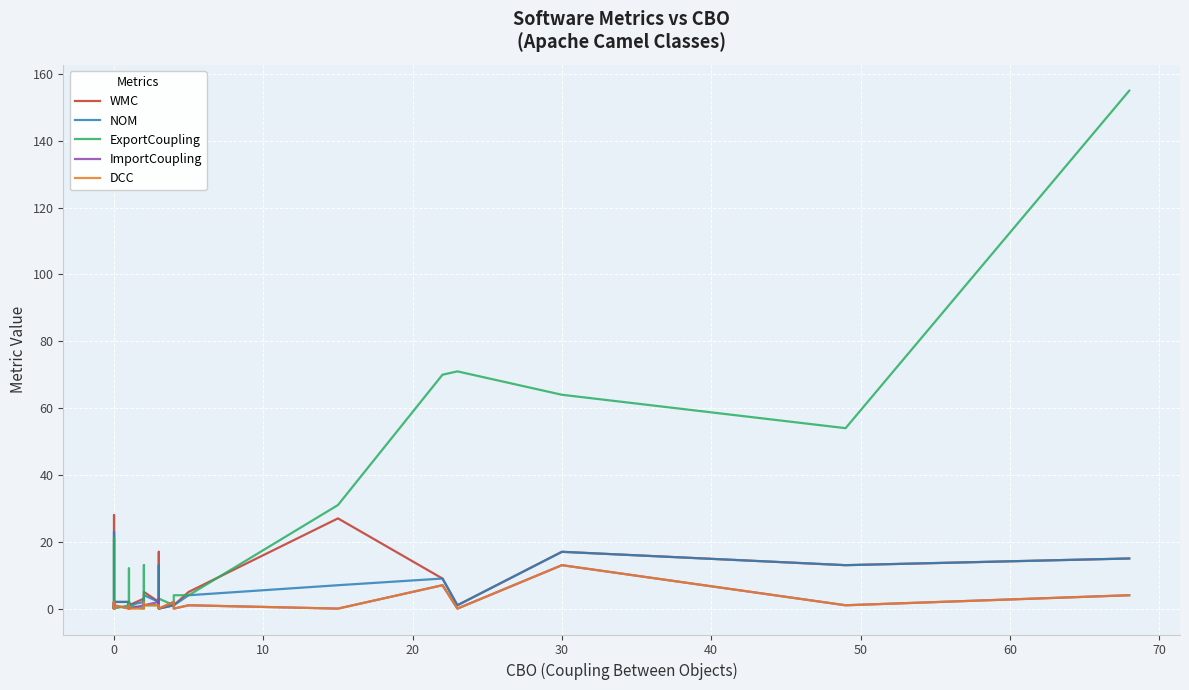

How many intersections are there between NOM and ExportCoupling?

3